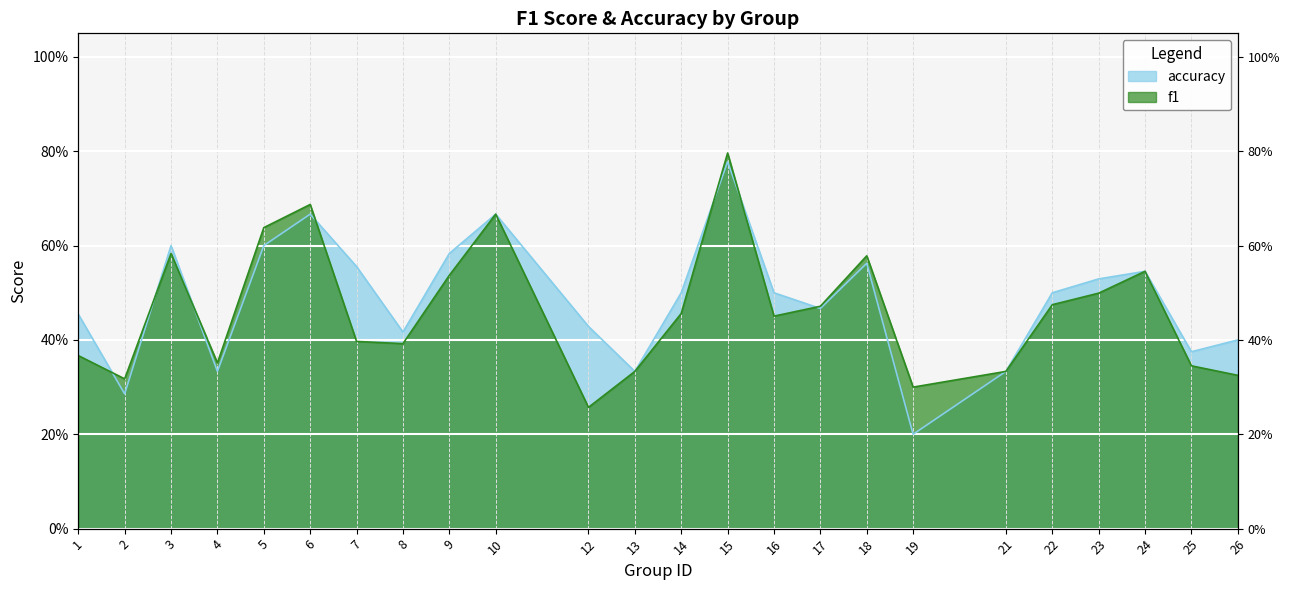

Reading right to left, transcribe all the data shown in this chart.

f1: 0.3	0.3	0.5	0.5	0.5	0.3	0.3	0.6	0.5	0.5	0.8	0.5	0.3	0.3	0.7	0.5	0.4	0.4	0.7	0.6	0.4	0.6	0.3	0.4
accuracy: 0.4	0.4	0.5	0.5	0.5	0.3	0.2	0.6	0.5	0.5	0.8	0.5	0.3	0.4	0.7	0.6	0.4	0.6	0.7	0.6	0.3	0.6	0.3	0.5